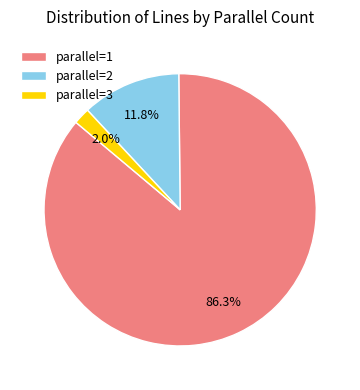

What portion of the pie excludes parallel=3?

98.0%